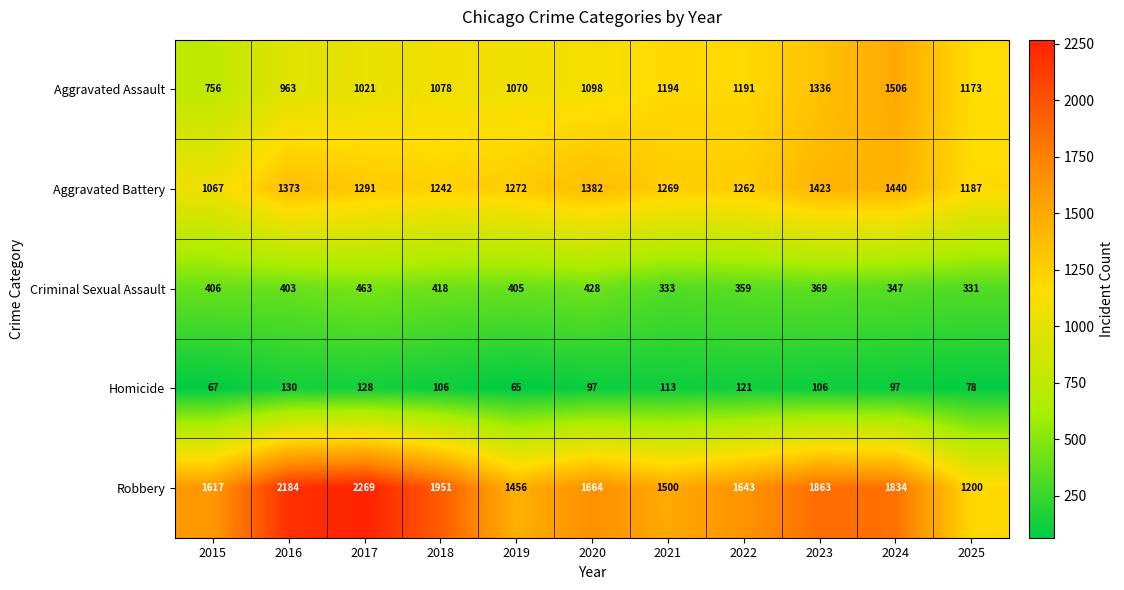

Which series has the widest spread of values?

Robbery